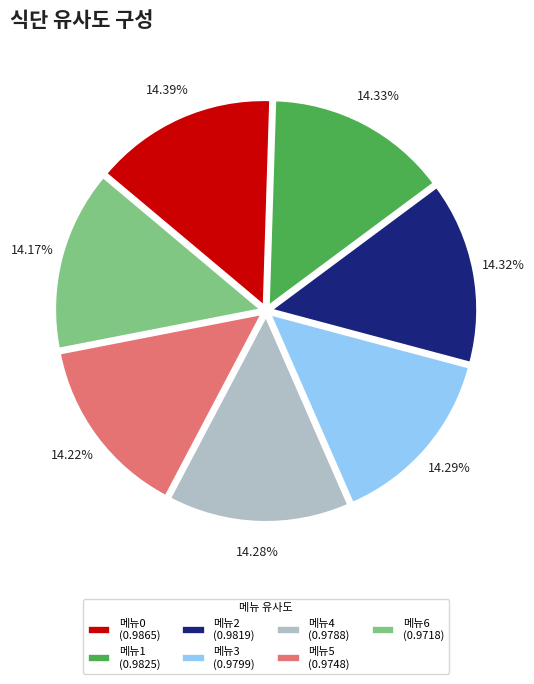

Is there a majority slice in this chart?

No